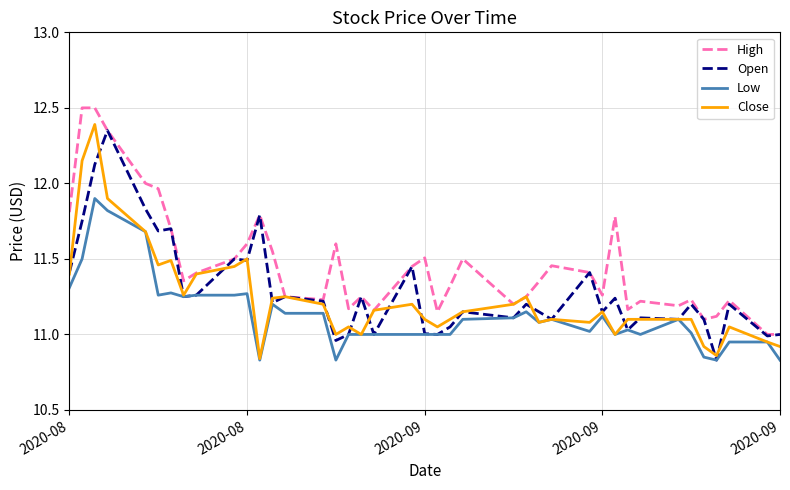

True or false: High and Low intersect in this chart.

False